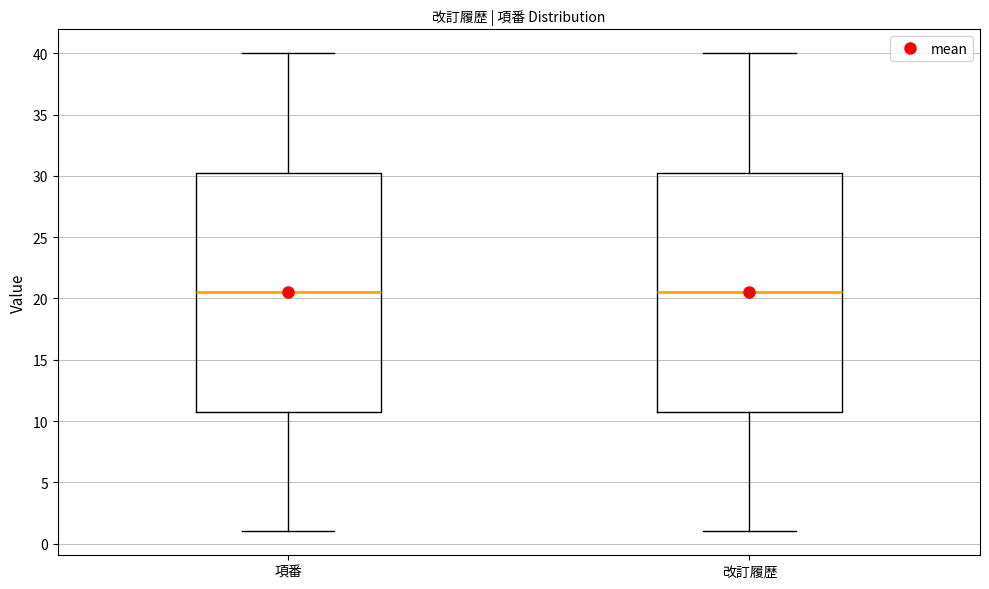

Where is the lower edge of the box for 項番 on the y-axis? The values are not printed on the chart, so give them approximately, as read against the axis.

11.0